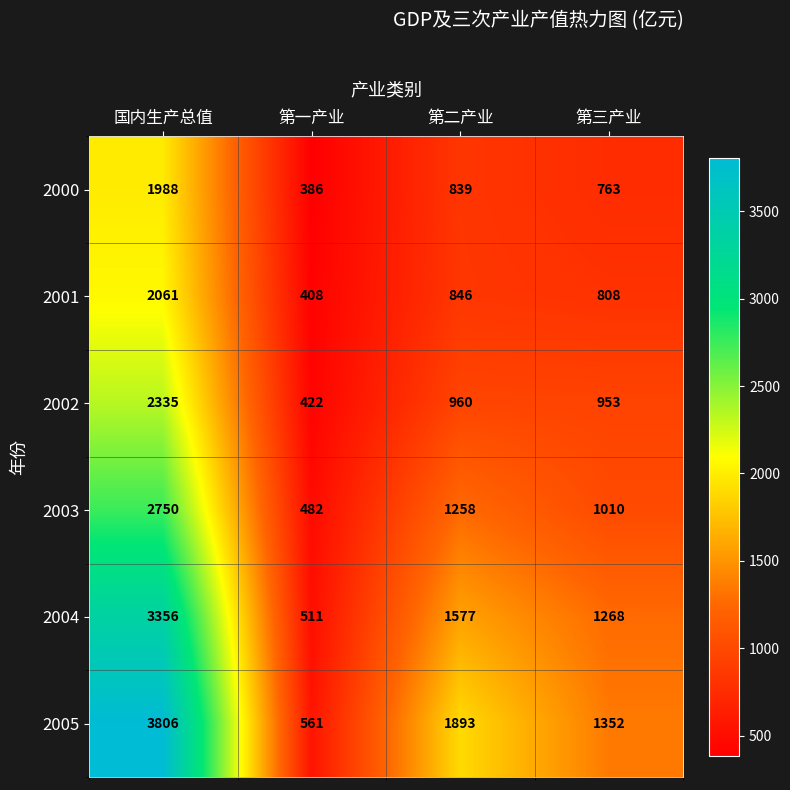

True or false: 2000 has a value of 258 at 第三产业.

False